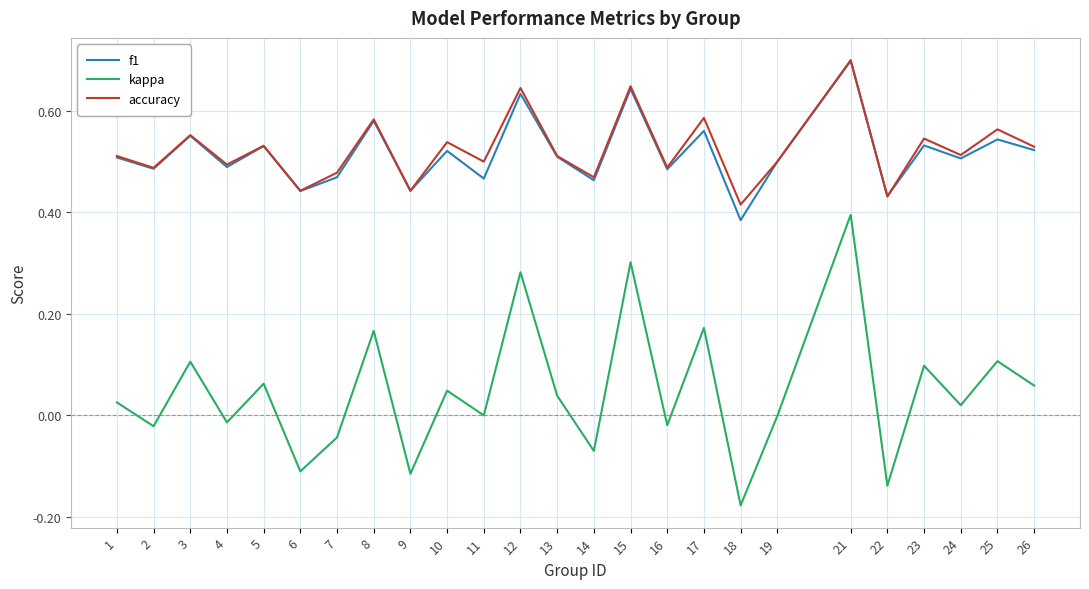

What is the total value across all series at 7?

0.9